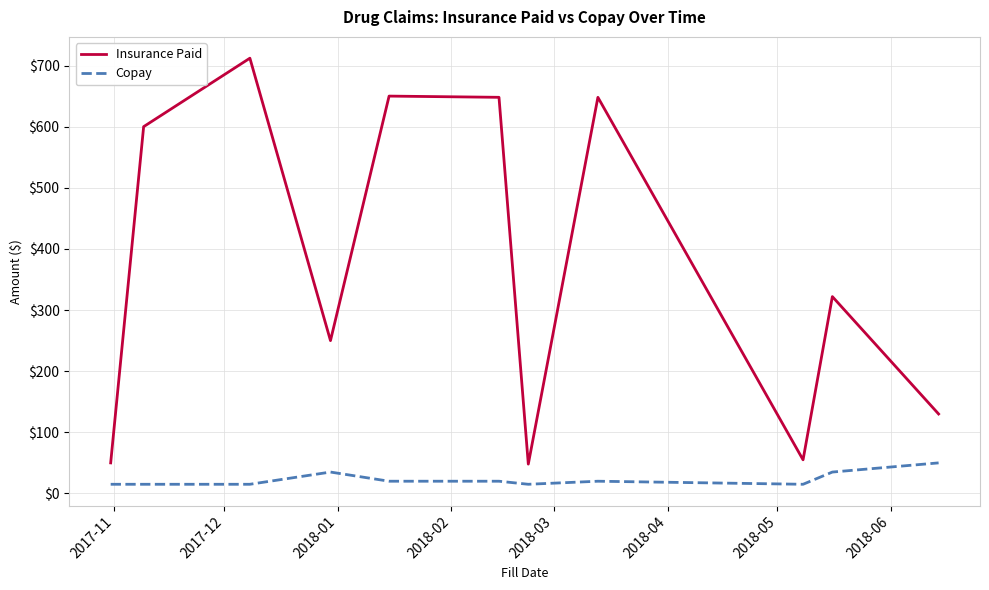

What is the maximum value shown in the chart?

712